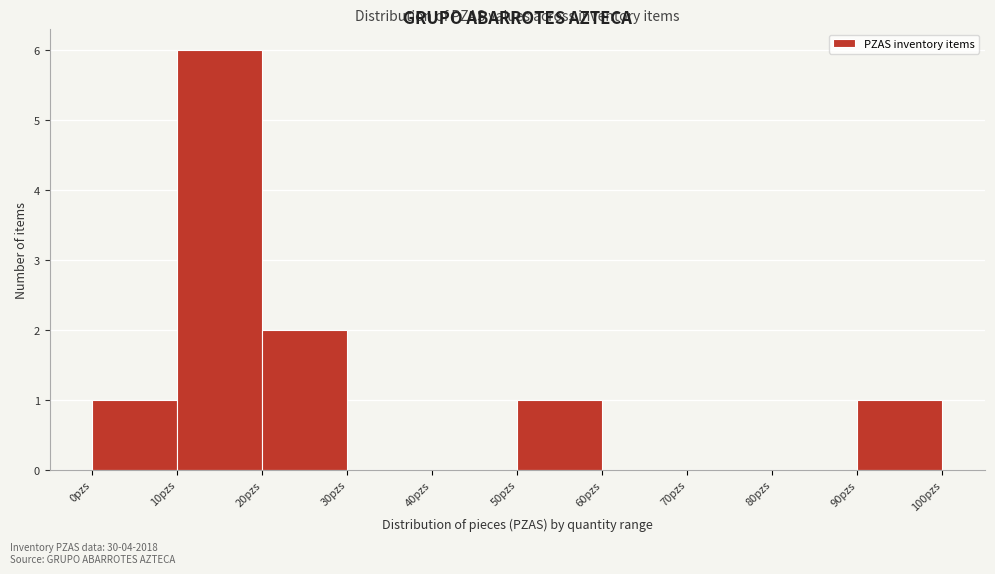

Reading left to right, list every bar in this chart as the range it spans on the x-axis followed by its height. The values are not printed on the chart, so give them approximately, as read against the axis.

0 to 10: 1
10 to 20: 6
20 to 30: 2
30 to 40: 0
40 to 50: 0
50 to 60: 1
60 to 70: 0
70 to 80: 0
80 to 90: 0
90 to 100: 1